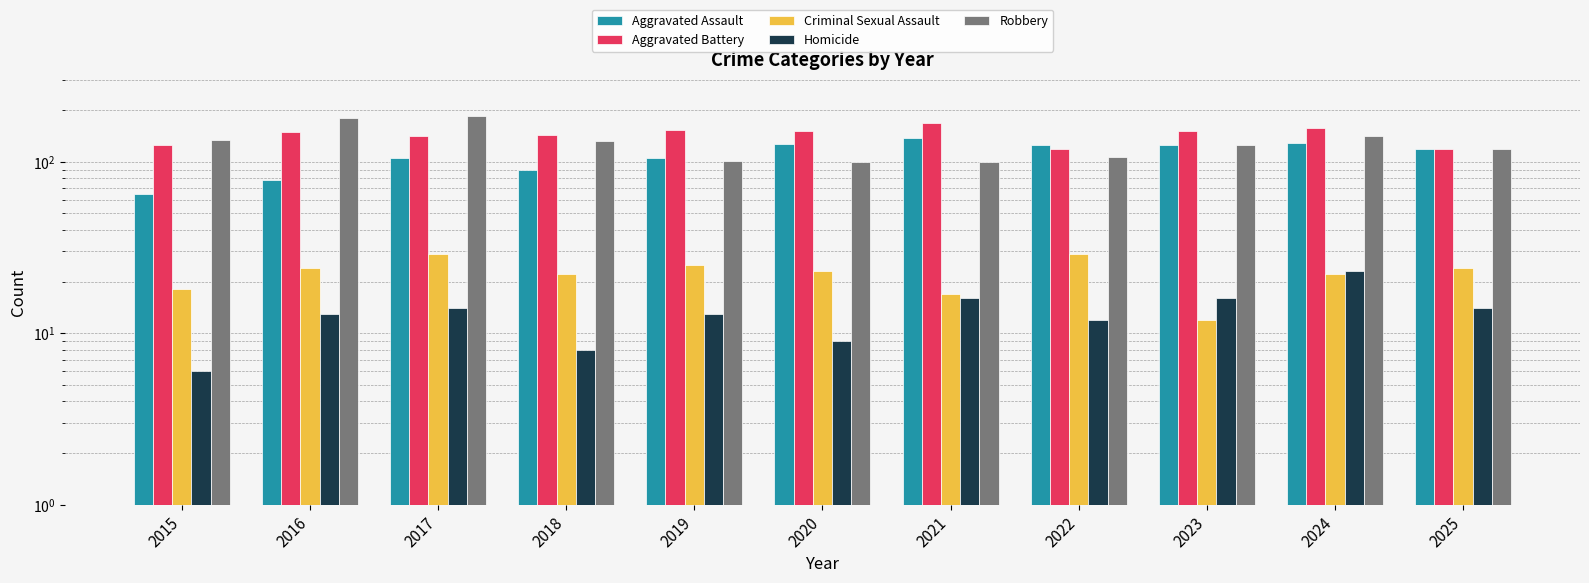

At how many categories does at least one series exceed 43?

11